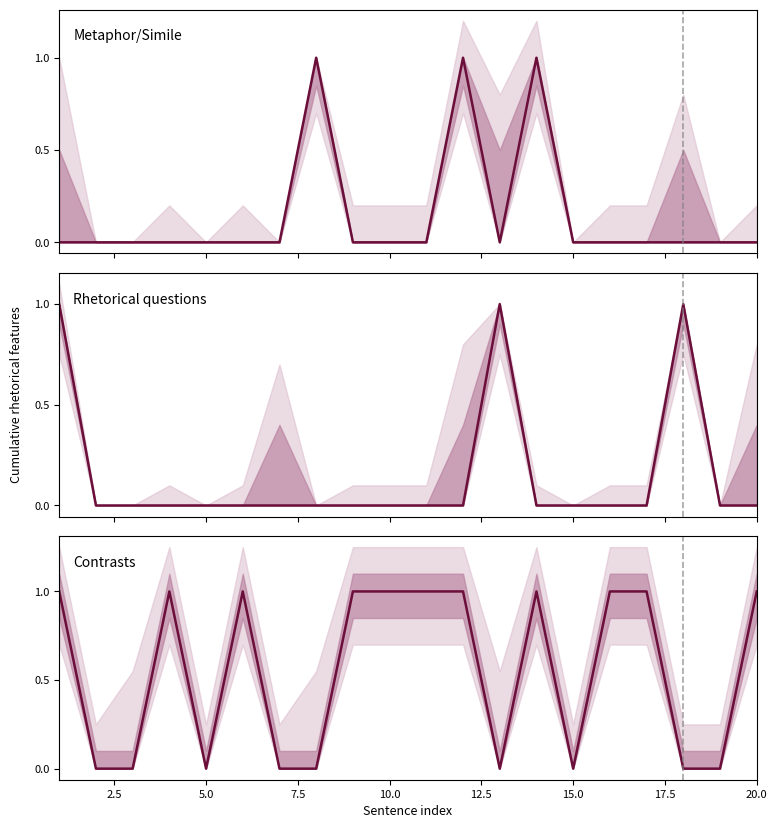

Reading left to right, list all the values displayed in this chart.

Metaphor/Simile: 0	0	0	0	0	0	0	1	0	0	0	1	0	1	0	0	0	0	0	0
Rhetorical questions: 1	0	0	0	0	0	0	0	0	0	0	0	1	0	0	0	0	1	0	0
Contrasts: 1	0	0	1	0	1	0	0	1	1	1	1	0	1	0	1	1	0	0	1